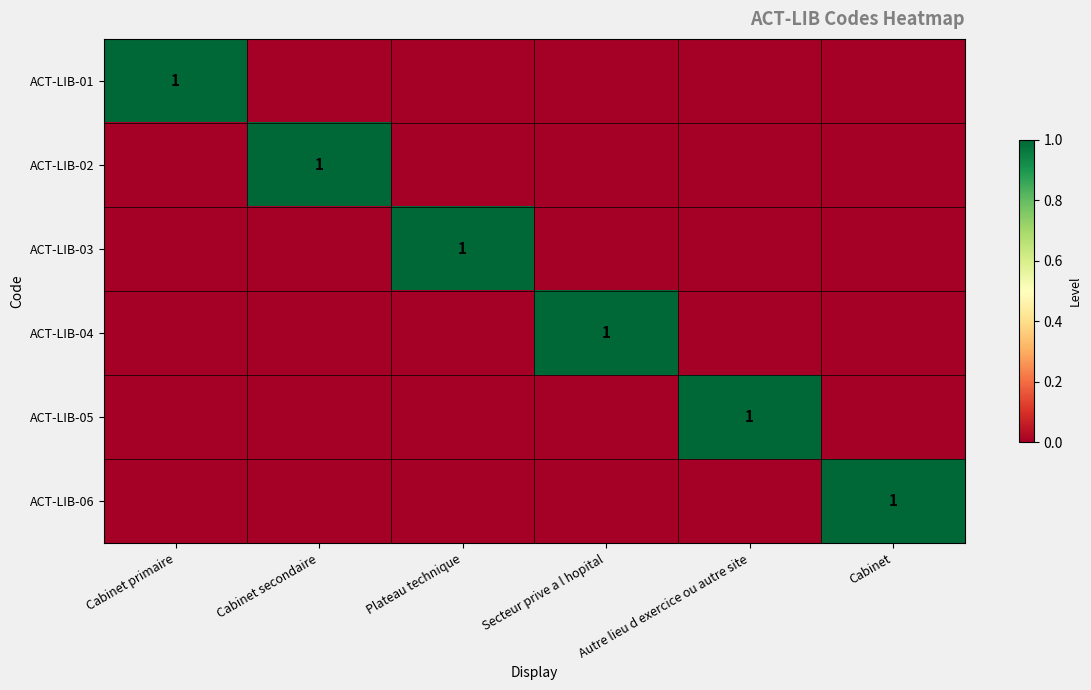

How many categories are shown in the chart?

6